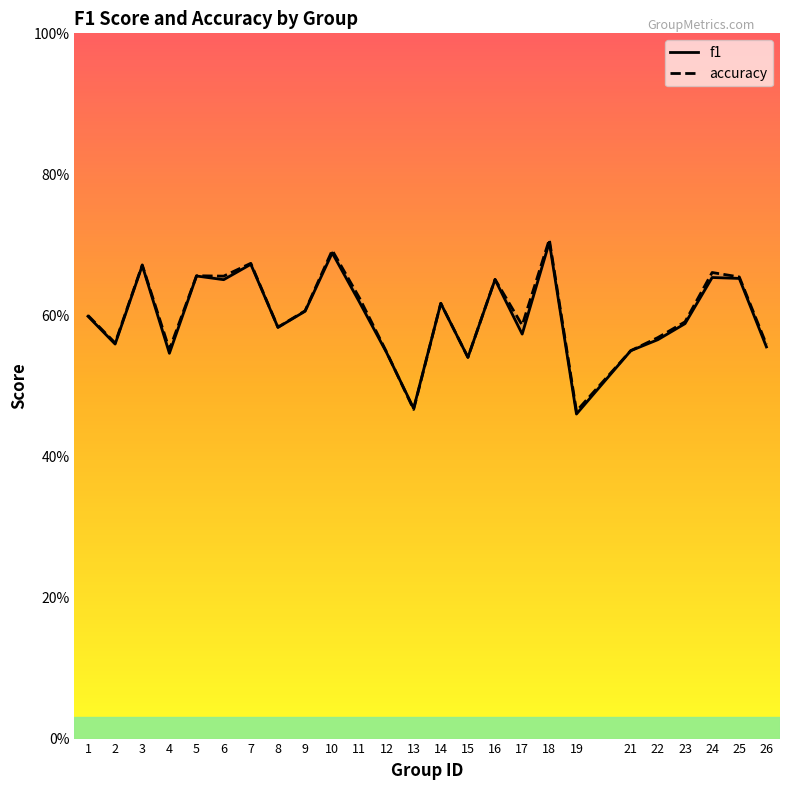

Which series has the largest total across all categories?

accuracy